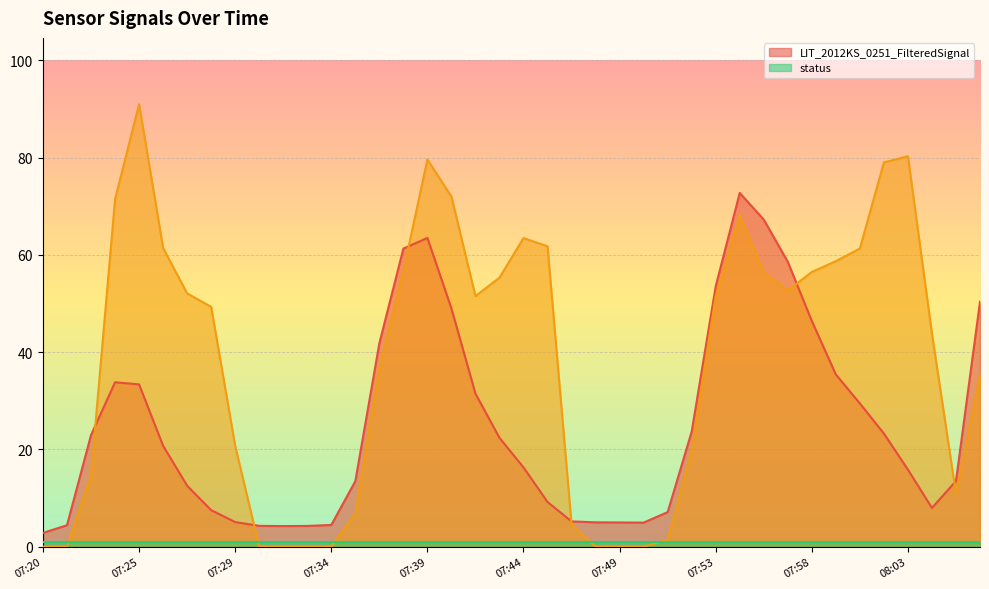

True or false: LIT_2012KS_0251_FilteredSignal has a value of 53.6 at 07:53.

True